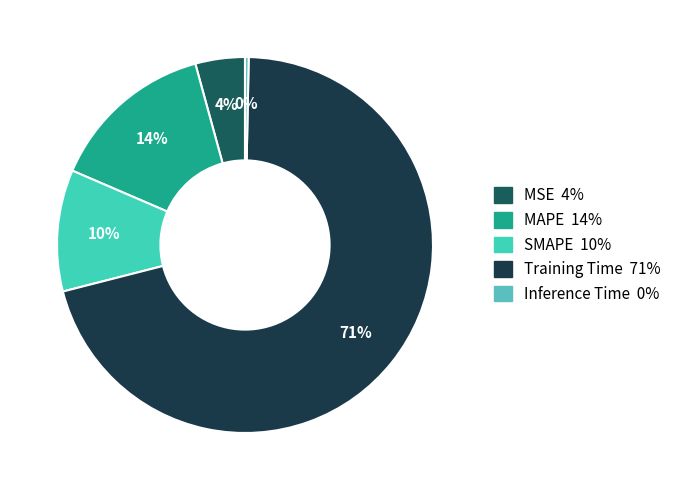

To the nearest percent, what is the average slice percentage?

20%